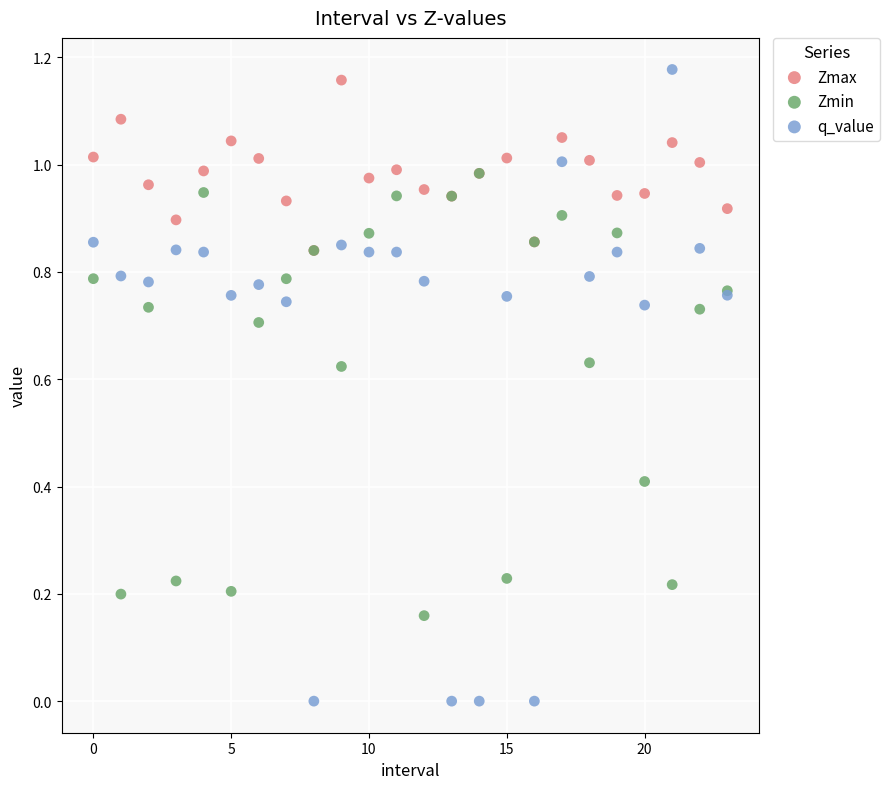

Which series contains the highest Y value?

q_value